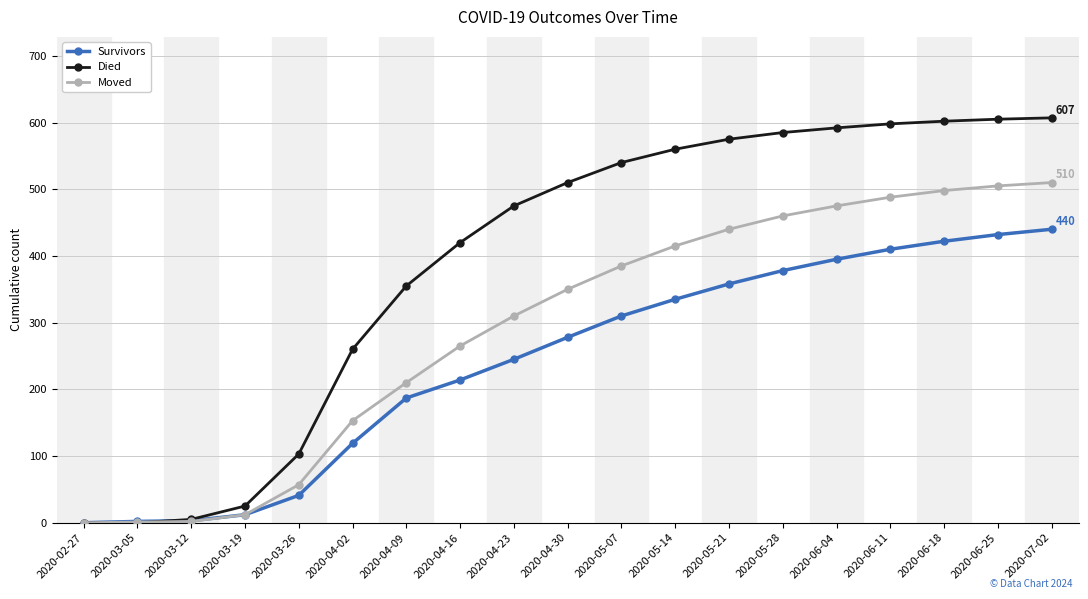

What is the maximum value for Survivors?

440